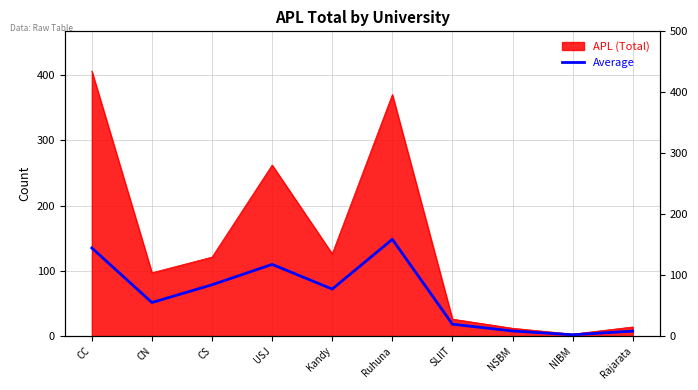

How many data points are less than 72?

5